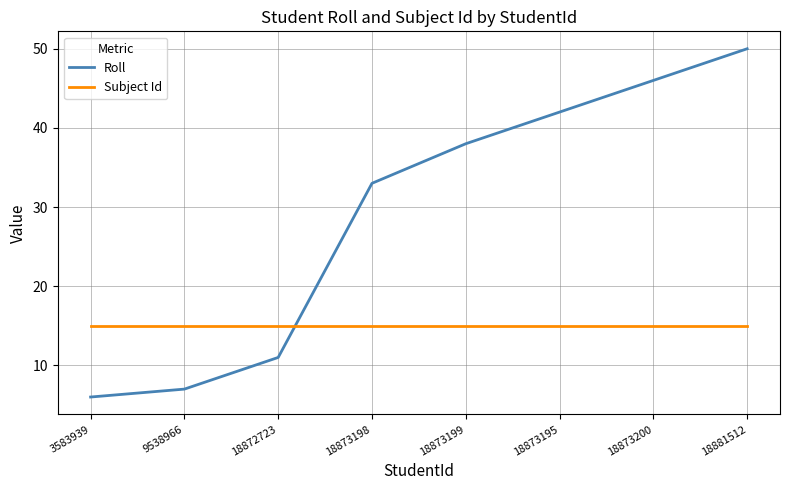

What value does the Subject Id series have at 9538966?

15